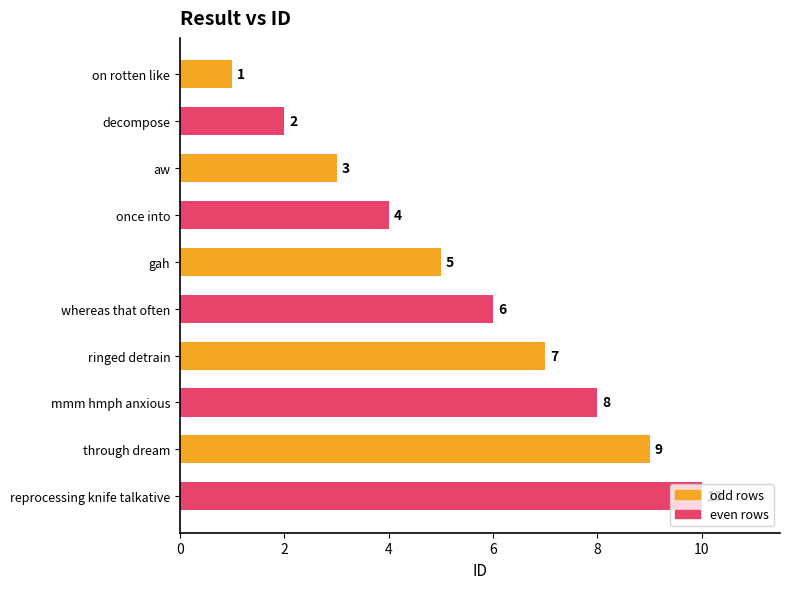

What is the approximate value at aw?

3